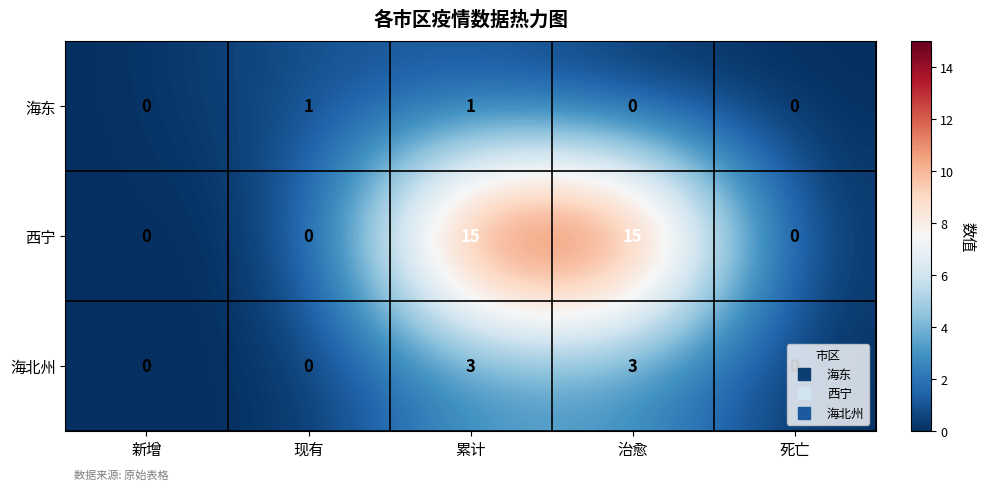

Rank the series by their maximum value, from lowest to highest.

海东, 海北州, 西宁